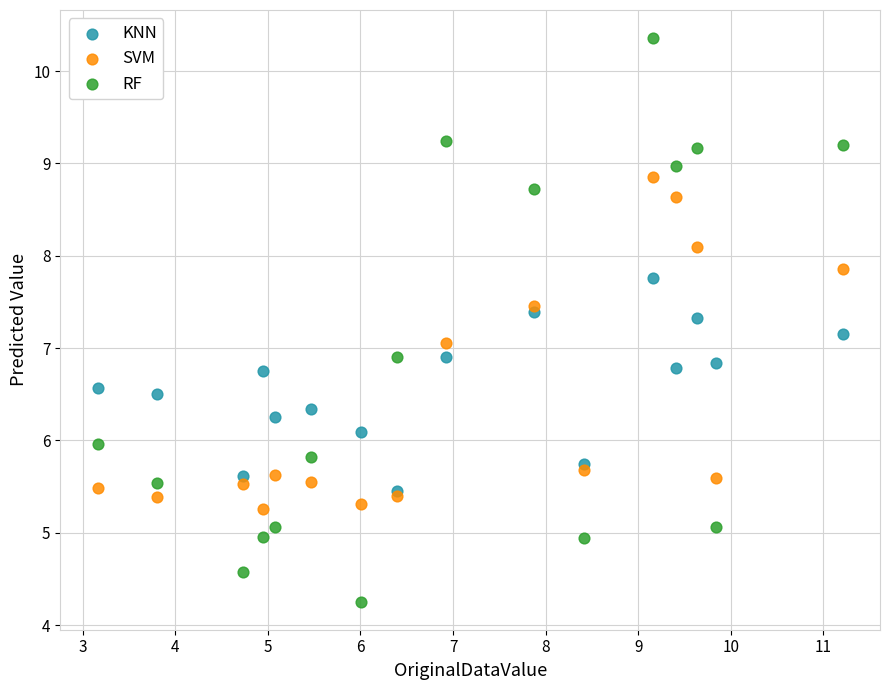

What are all the series names shown in the legend?

KNN, SVM, RF